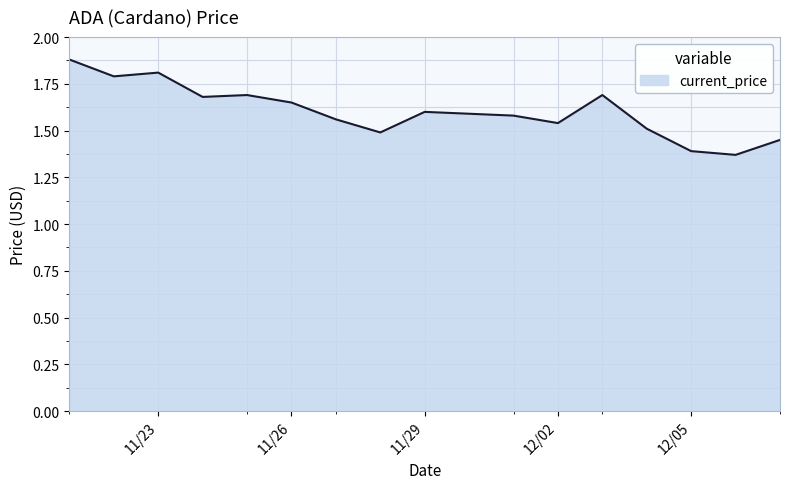

What is the difference between the values at 11/28/2021 and 11/26/2021?

0.2